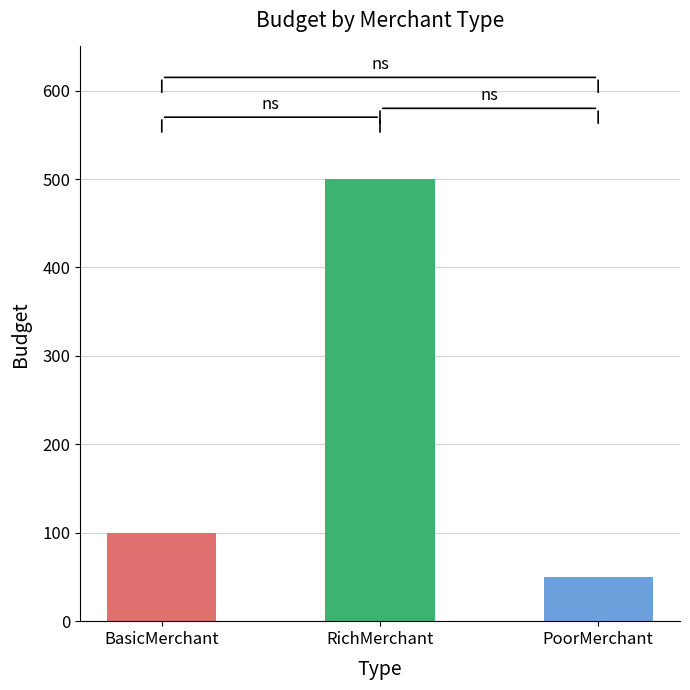

Does the chart contain any negative values?

No